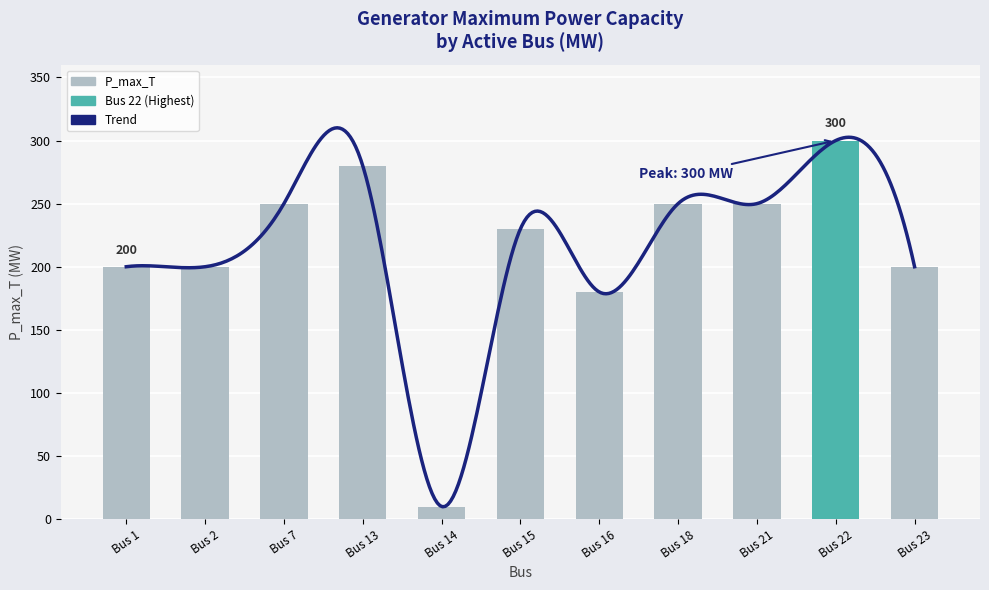

Where is the data nearest to the value 155?

Bus 16